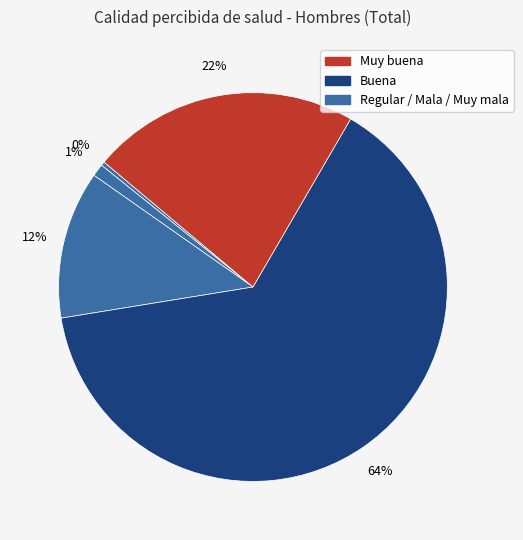

How many slices are in this pie chart?

5